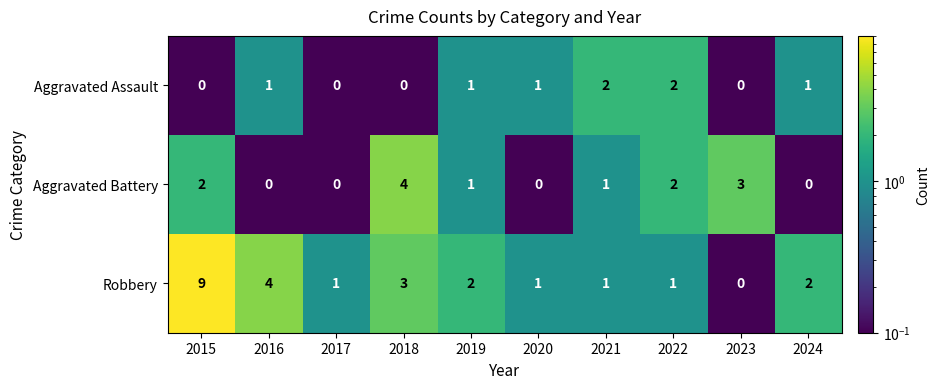

What is the sum of all Aggravated Assault values?

8